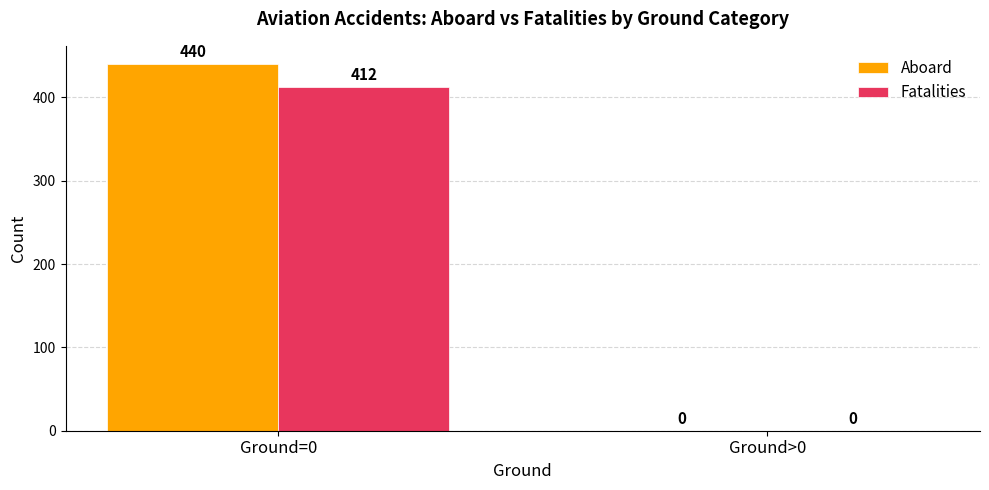

What are all the series names shown in the legend?

Aboard, Fatalities